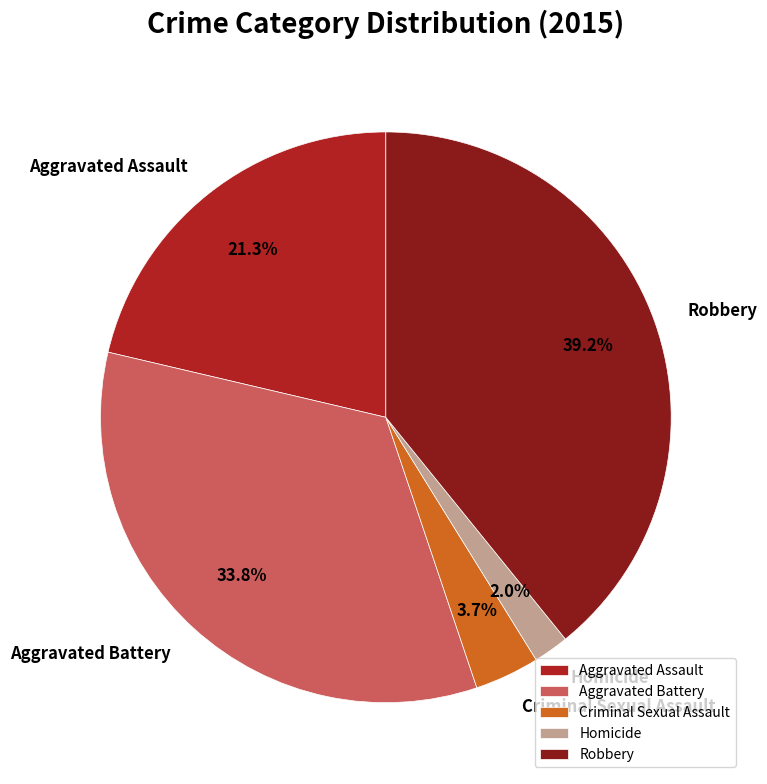

How much of the chart is everything except Criminal Sexual Assault?

96.3%